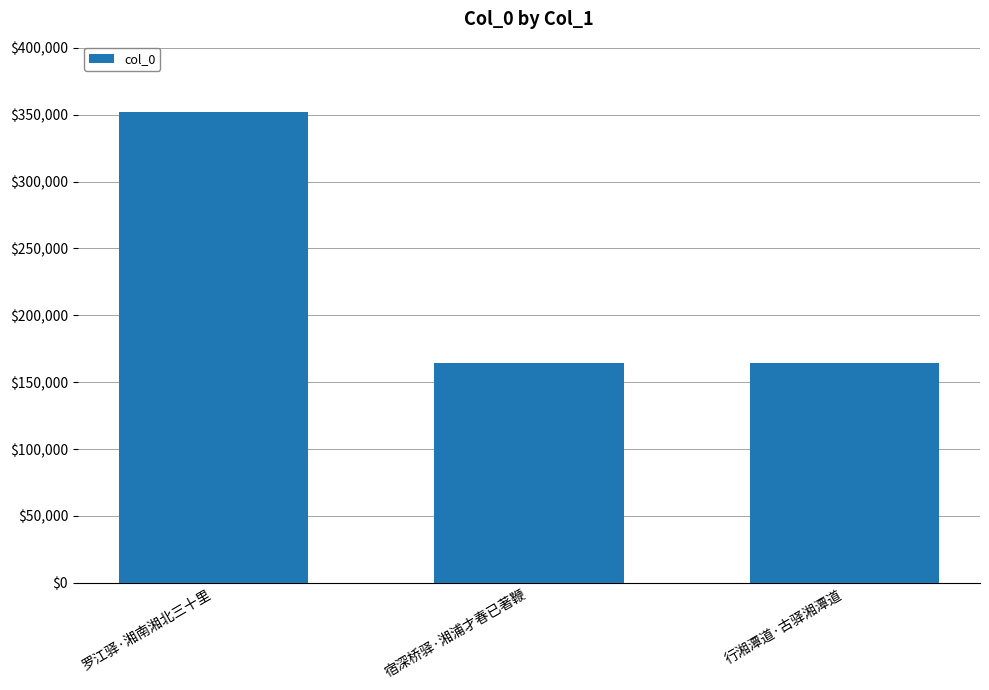

What is the label of the 1st bar from the right?

行湘潭道·古驿湘潭道